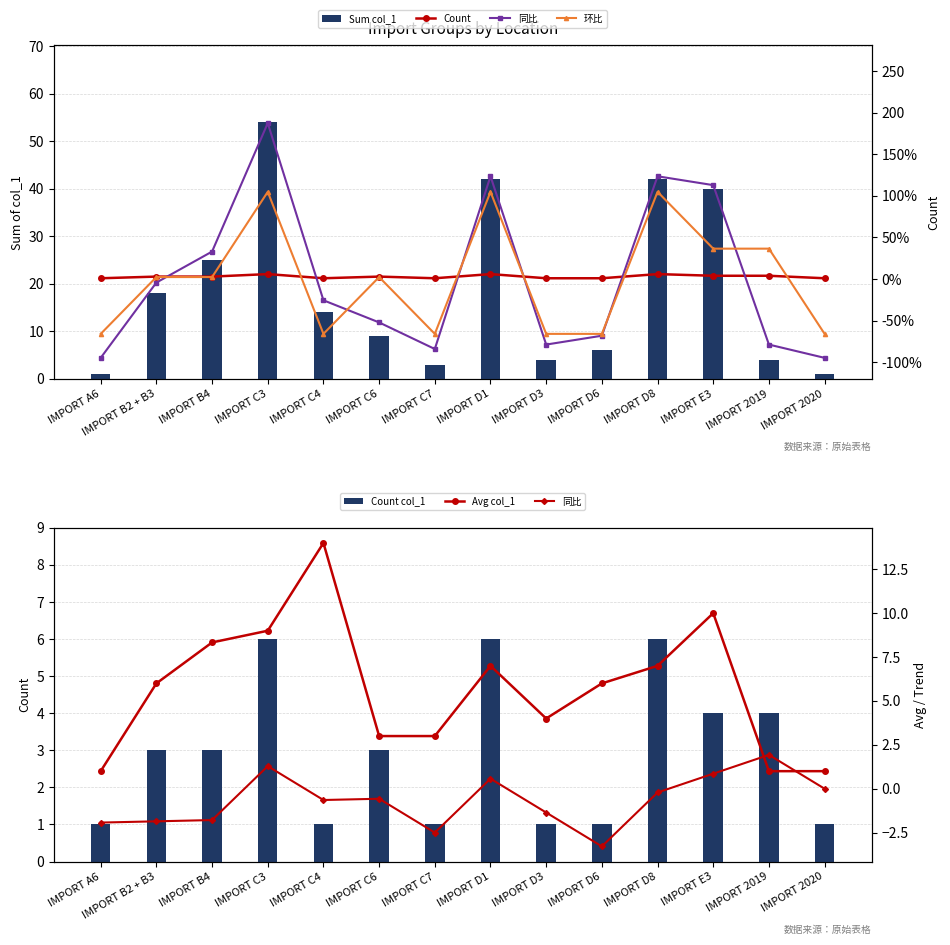

Rank the categories by Avg col_1 value from highest to lowest.

IMPORT C4, IMPORT E3, IMPORT C3, IMPORT B4, IMPORT D1, IMPORT D8, IMPORT B2 + B3, IMPORT D6, IMPORT D3, IMPORT C6, IMPORT C7, IMPORT 2019, IMPORT A6, IMPORT 2020